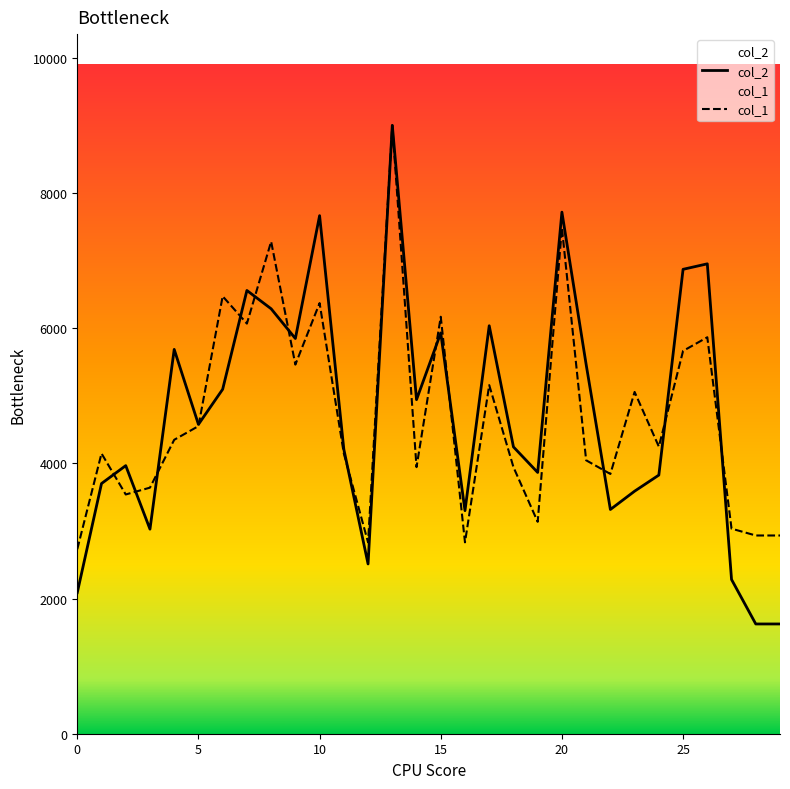

The value of col_1 at 0 is 4695.9. True or false?

False